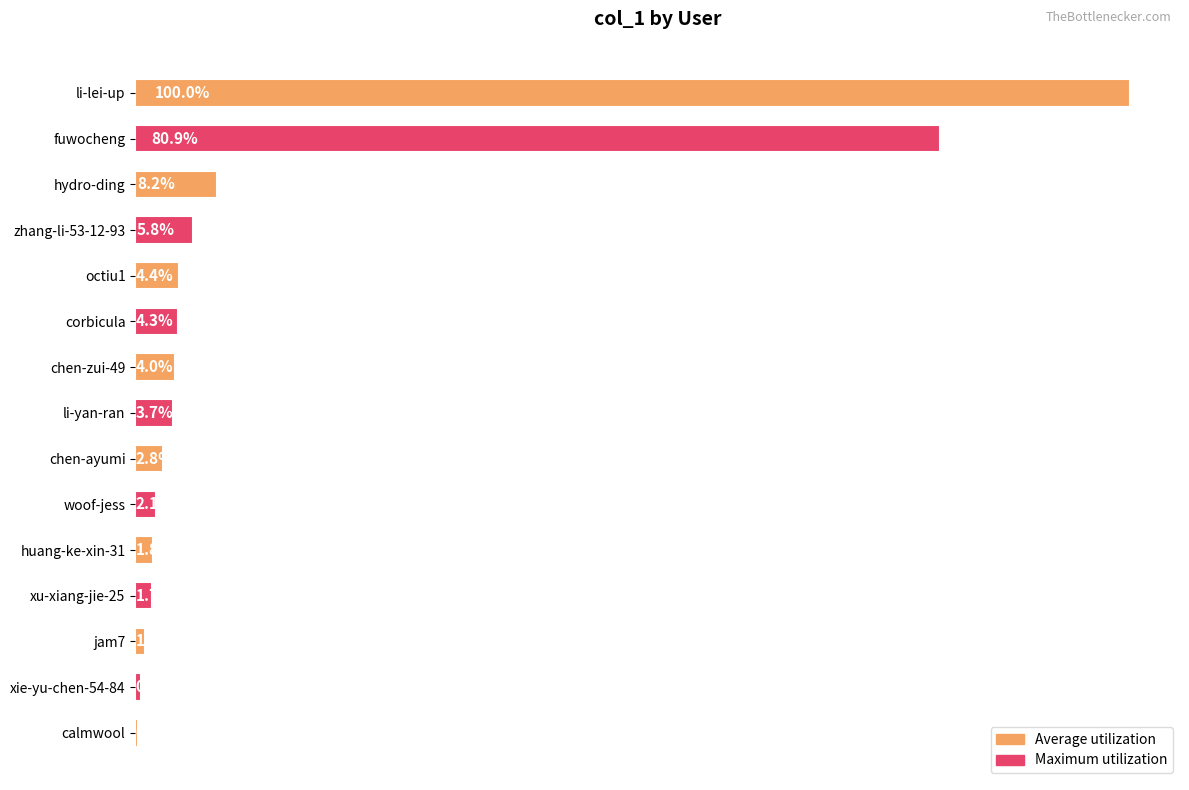

Are the bars horizontal?

Yes